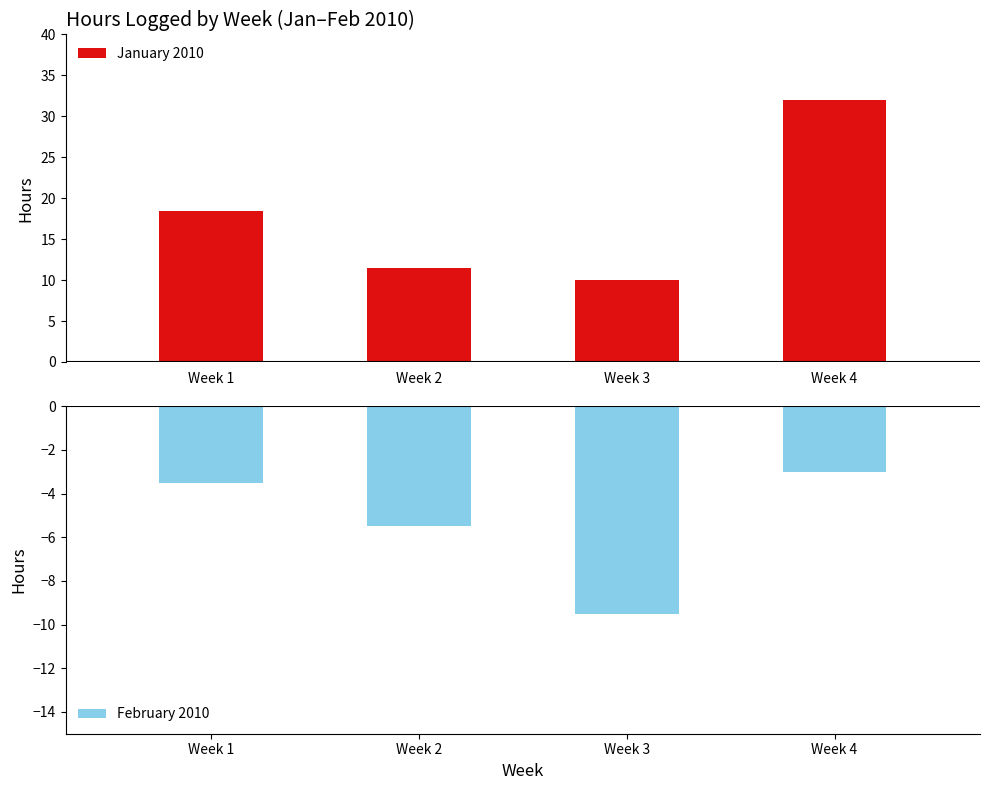

Which series has the largest total across all categories?

January 2010